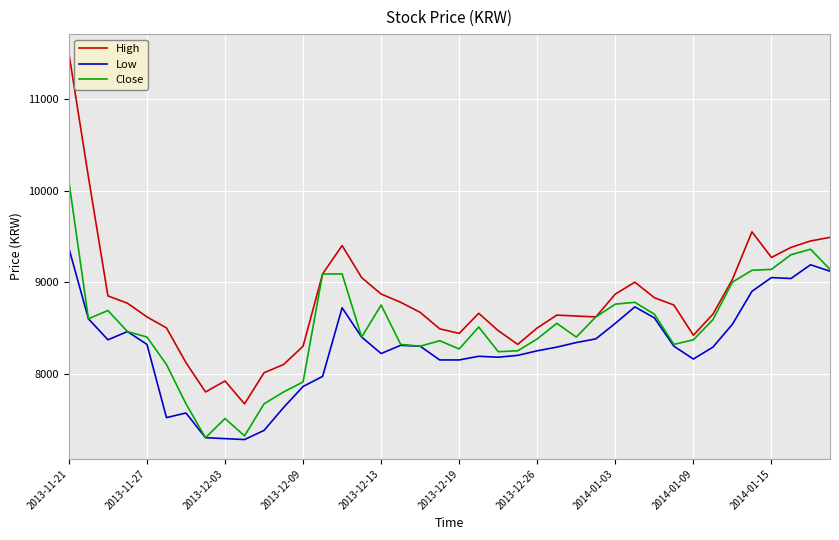

Which series has the widest spread of values?

High